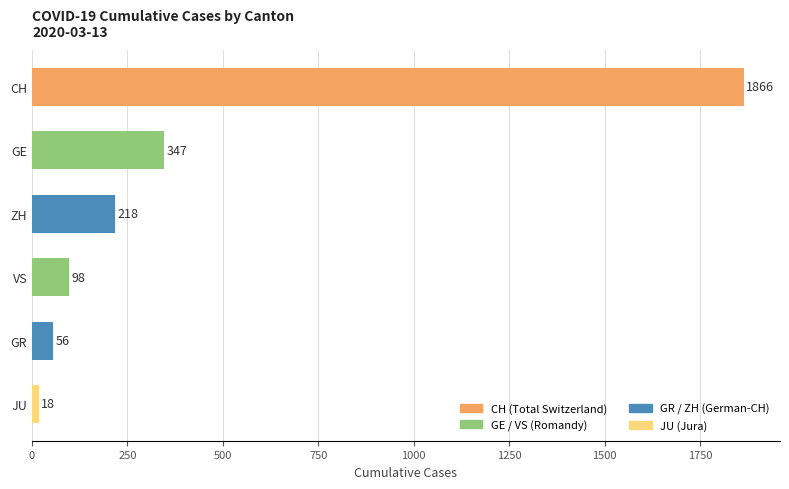

Between CH and GE, which is larger?

CH